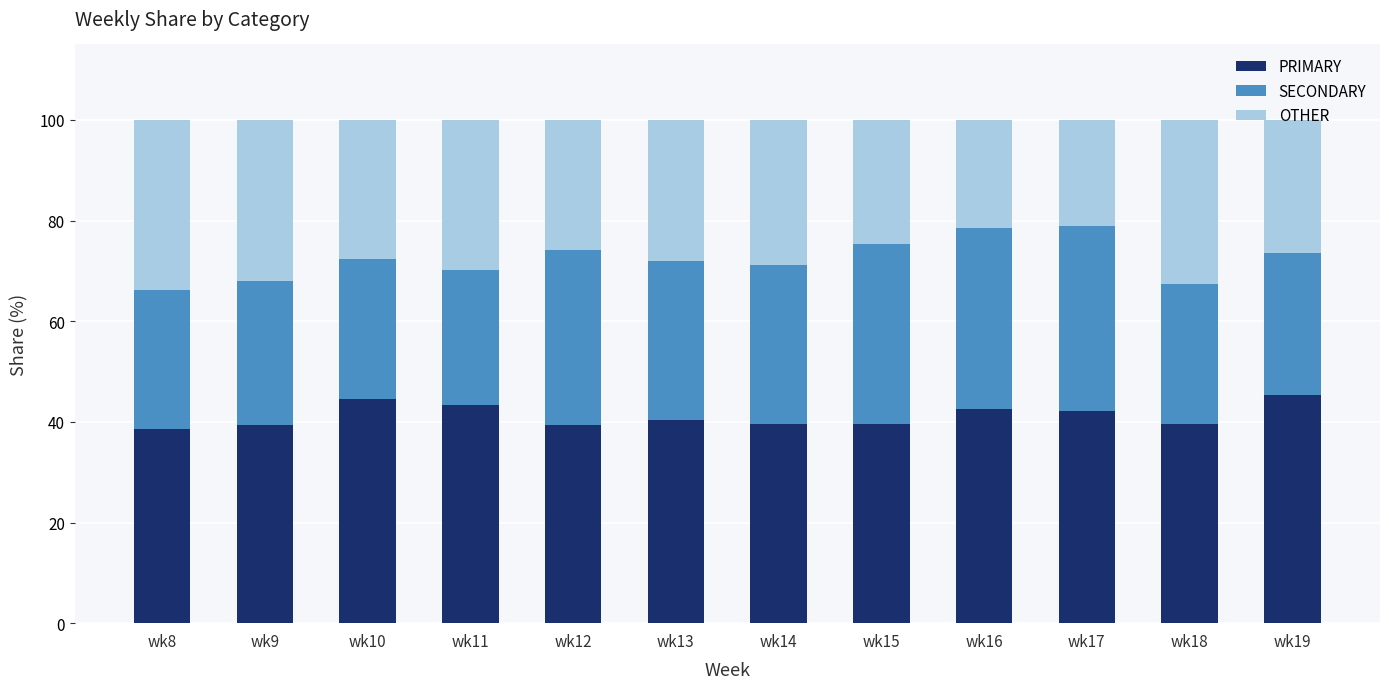

What is the minimum value for PRIMARY?

38.6